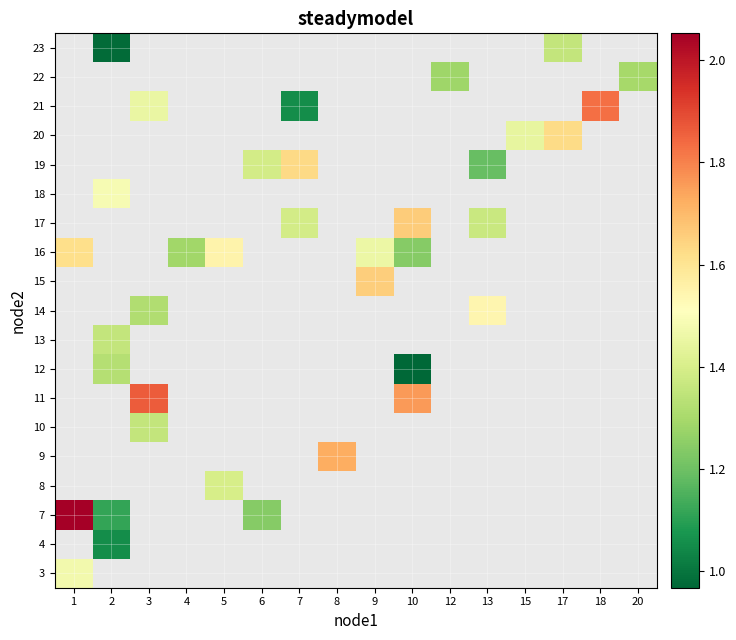

What is the difference between the highest and lowest values at 1?

0.6